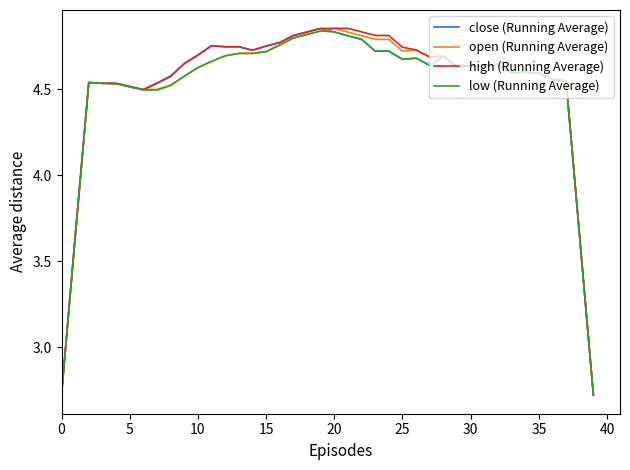

What is the difference between the maximum and minimum values in the open (Running Average) series?

2.1